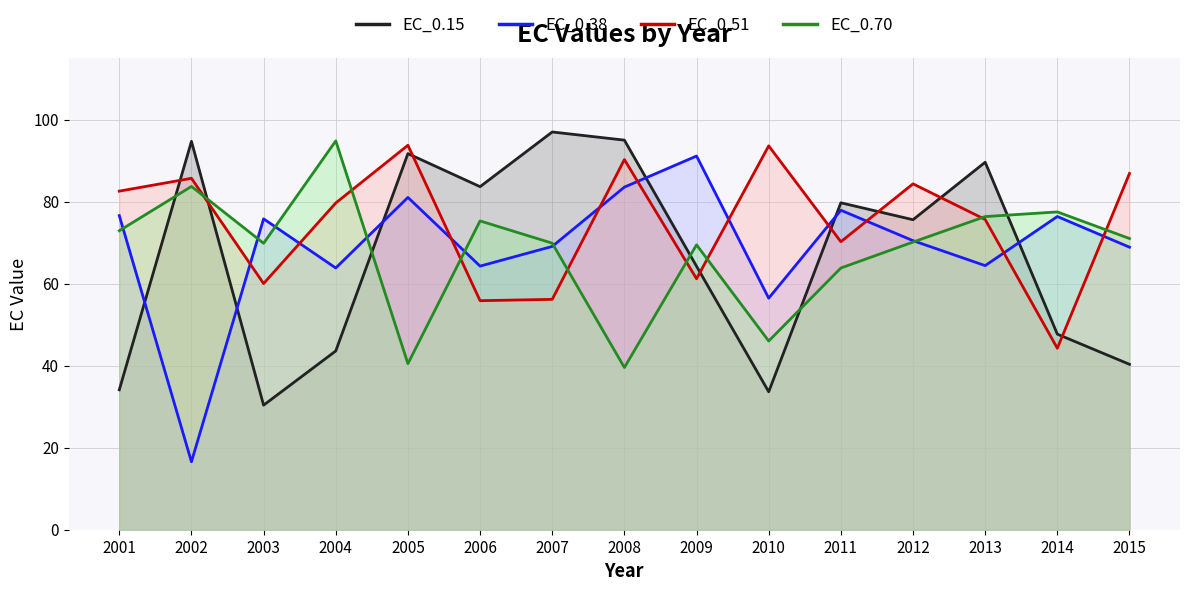

The EC_0.70 series shows 70.1 at 2012. True or false?

True